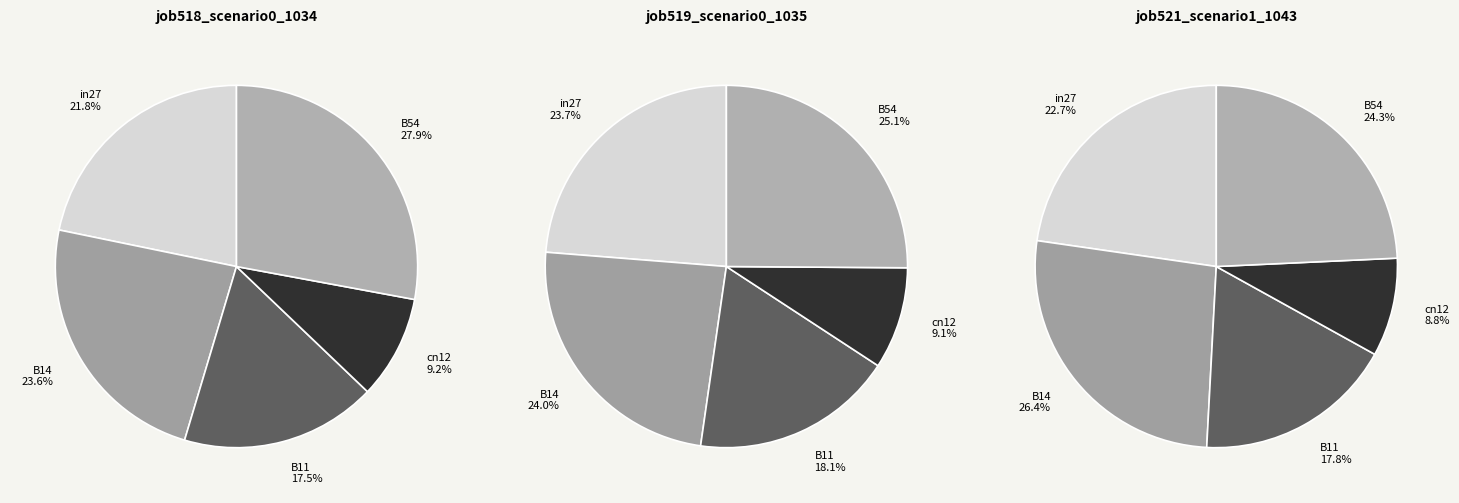

How many slices are in this pie chart?

5